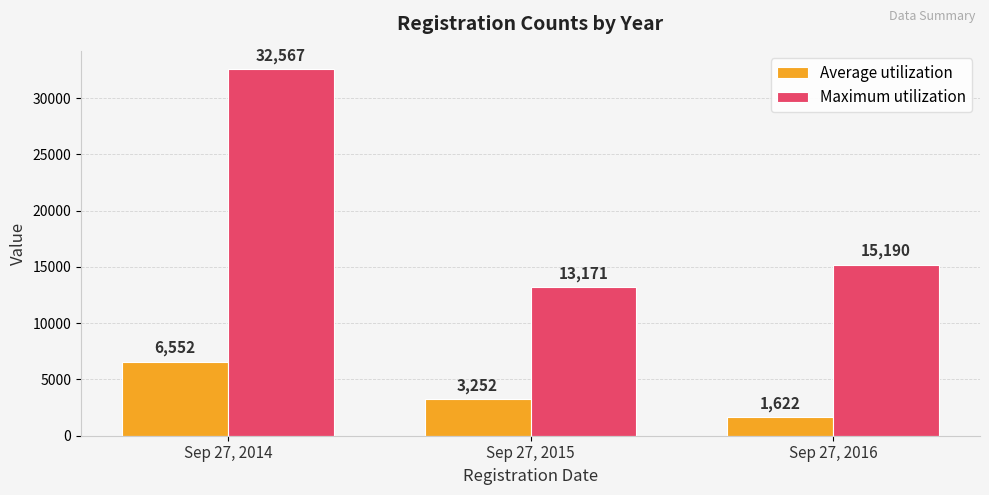

How many bars are there in each group?

2